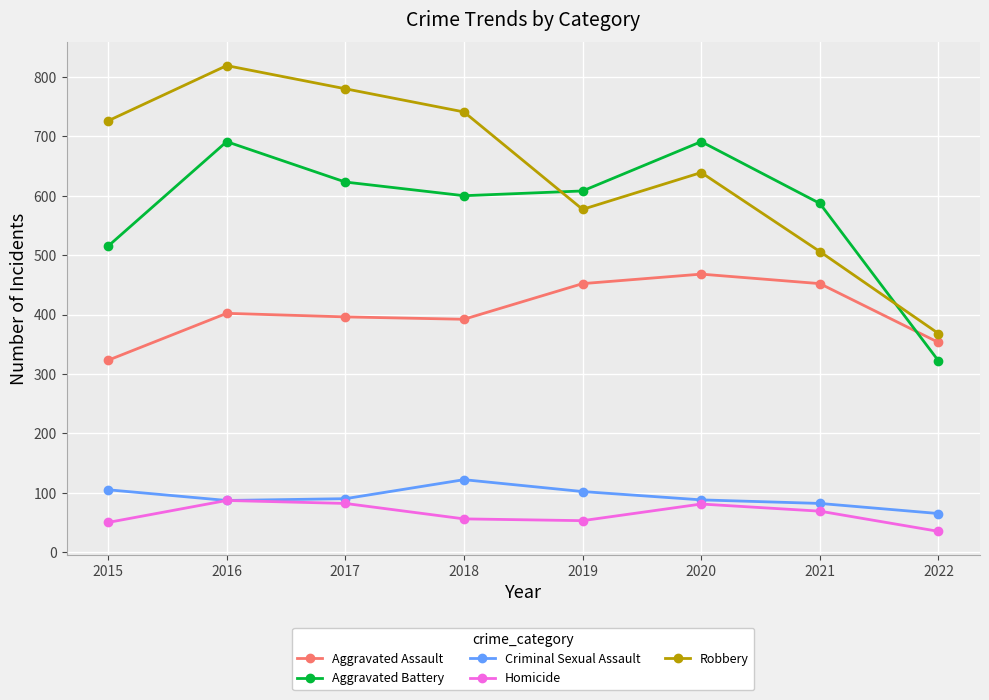

True or false: Aggravated Battery and Homicide cross at least once.

False